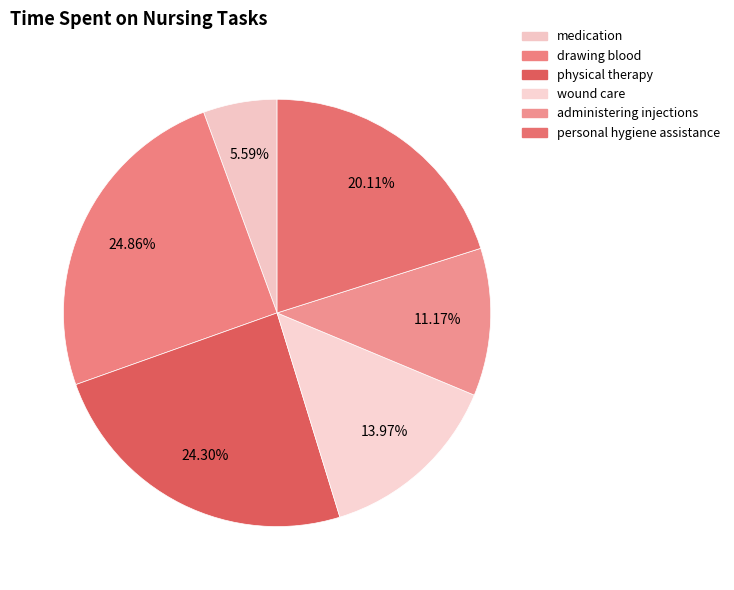

Which slice is the smallest?

medication